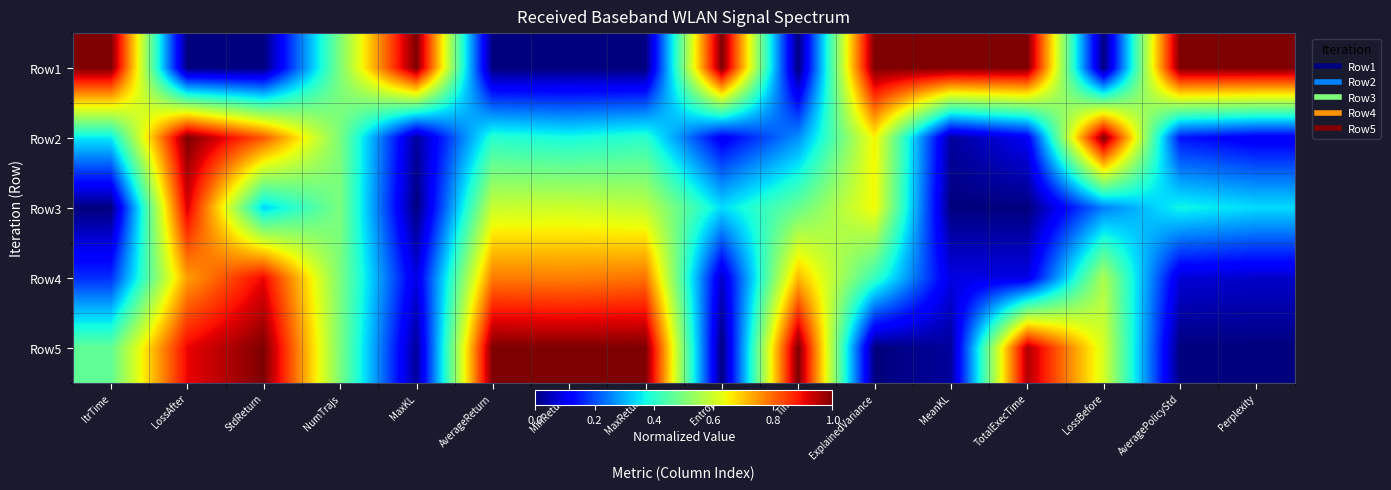

Which label corresponds to the largest value in the chart?

ItrTime